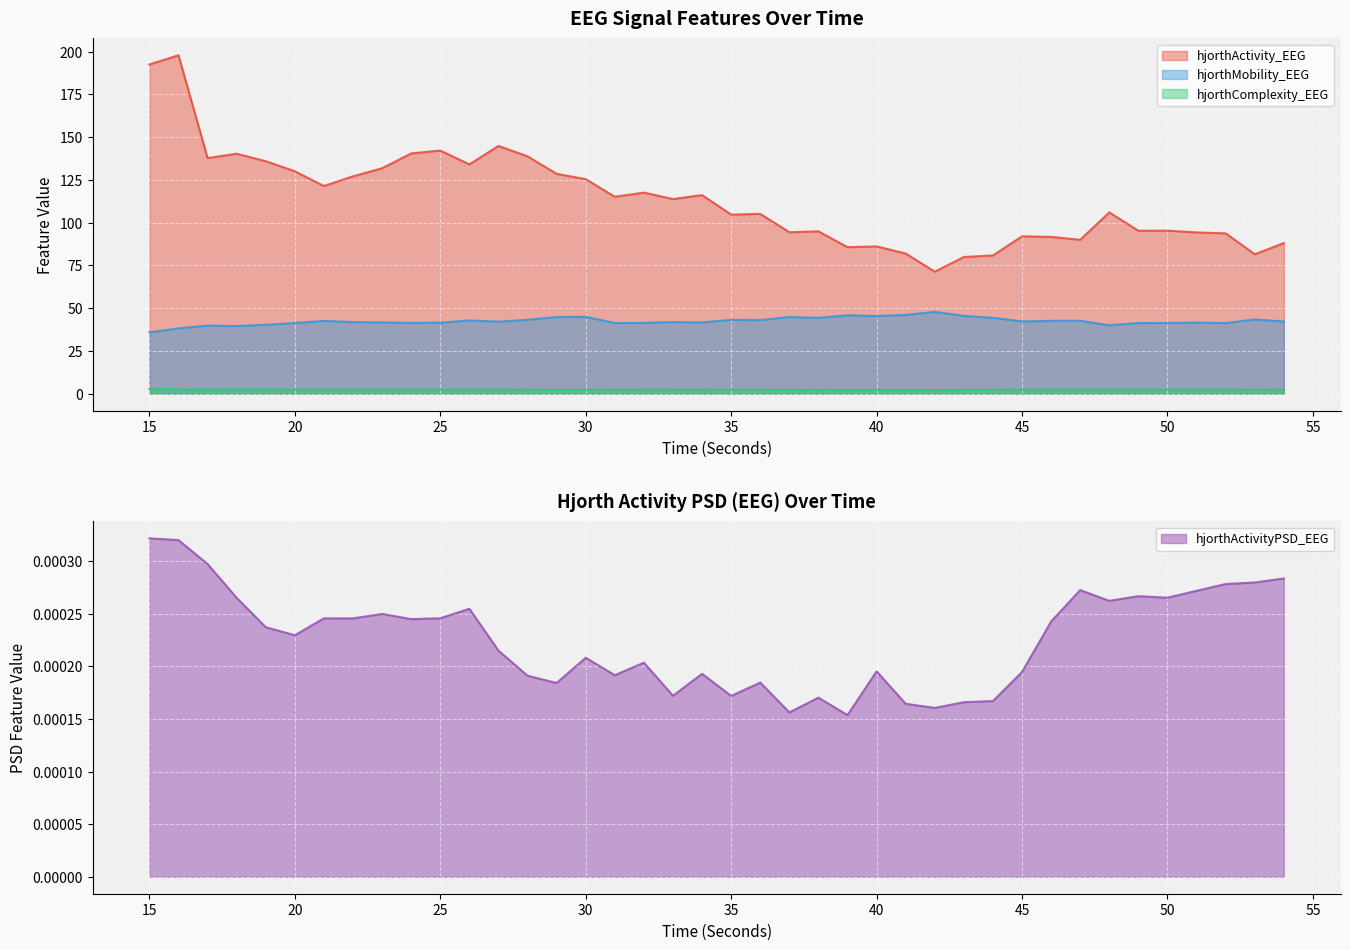

How many lines are shown in the chart?

4